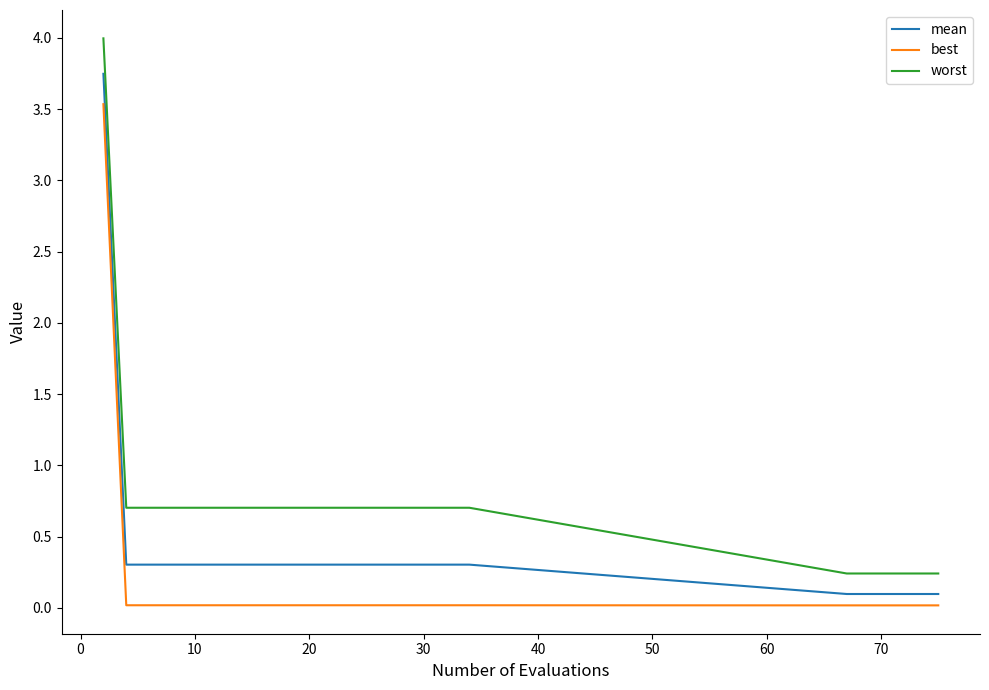

True or false: worst and best intersect in this chart.

False